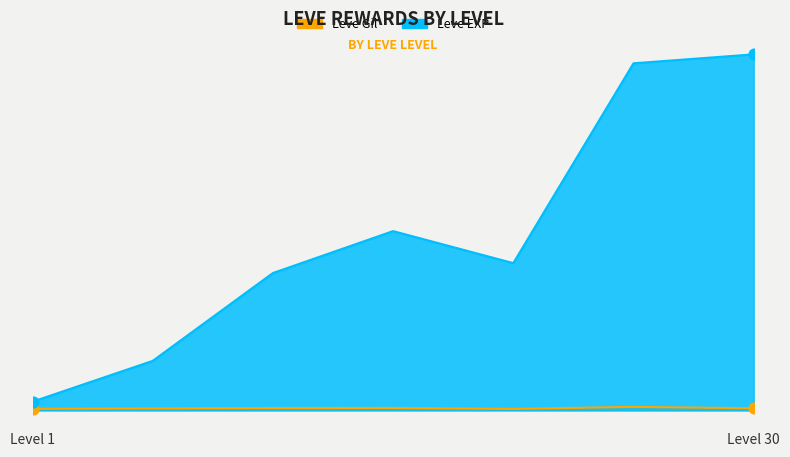

Is the value of Leve Gil at Level 25 greater than the value of Leve EXP at Level 25?

No